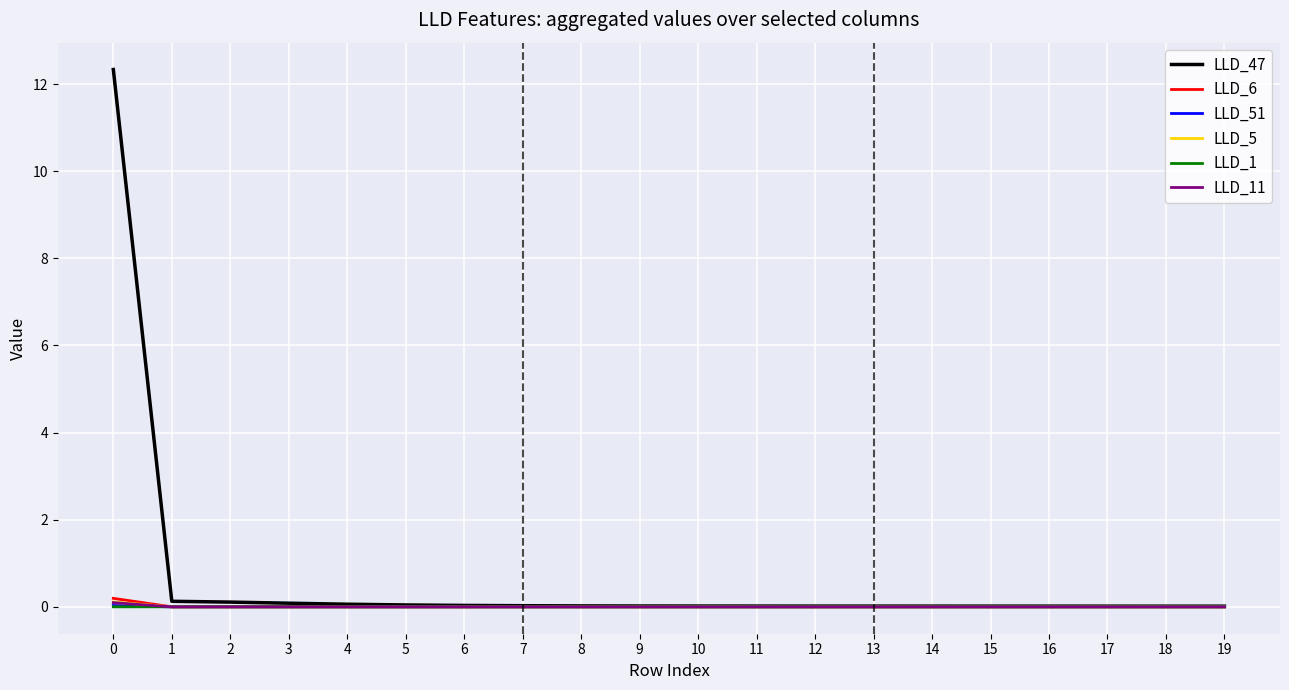

True or false: LLD_1 has more than 0 interior local peaks.

True